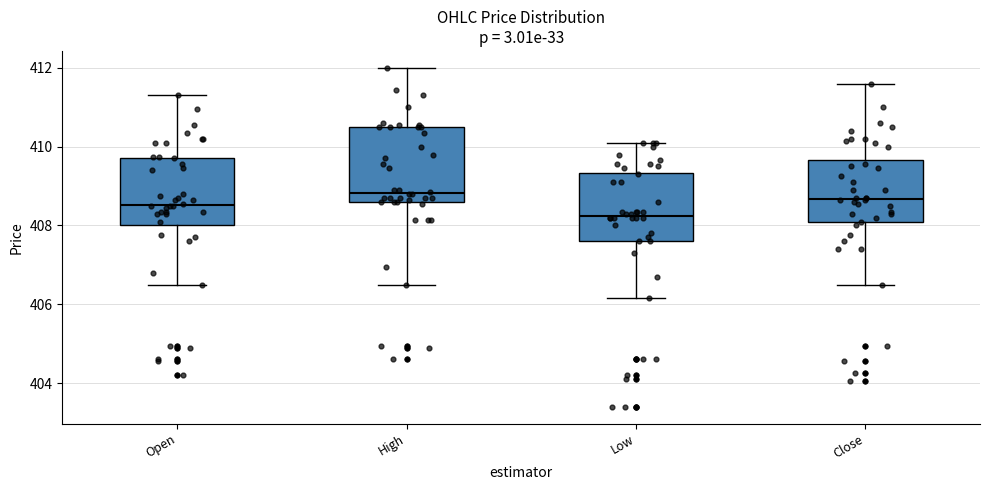

Where is the upper edge of the box for Open on the y-axis? The values are not printed on the chart, so give them approximately, as read against the axis.

409.8